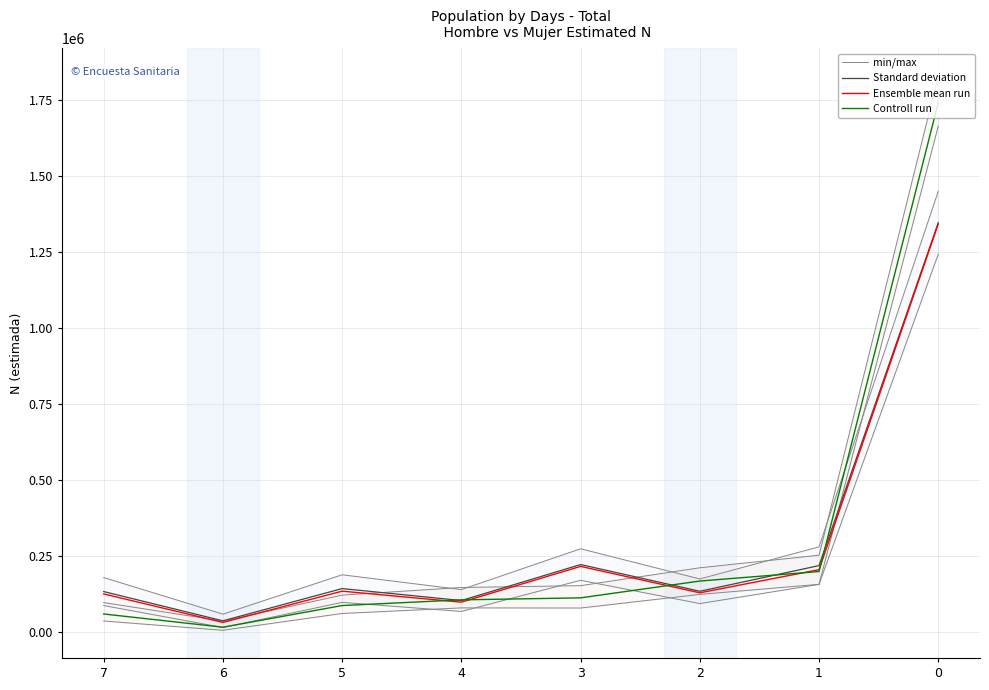

Which category has the lowest value across all series?

6